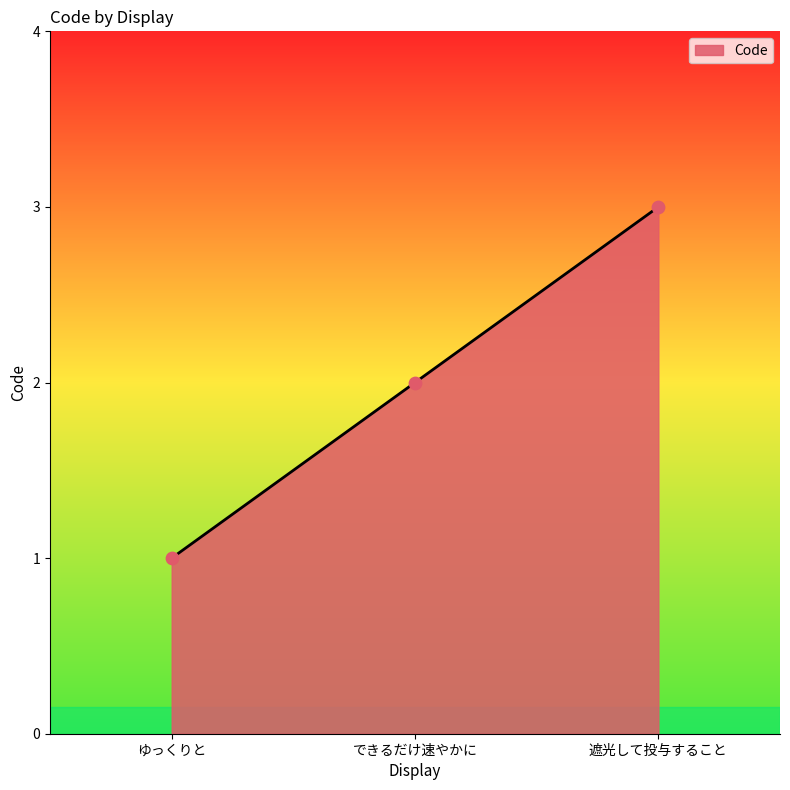

Approximately how many times larger is the value at 遮光して投与すること compared to できるだけ速やかに?

1.5